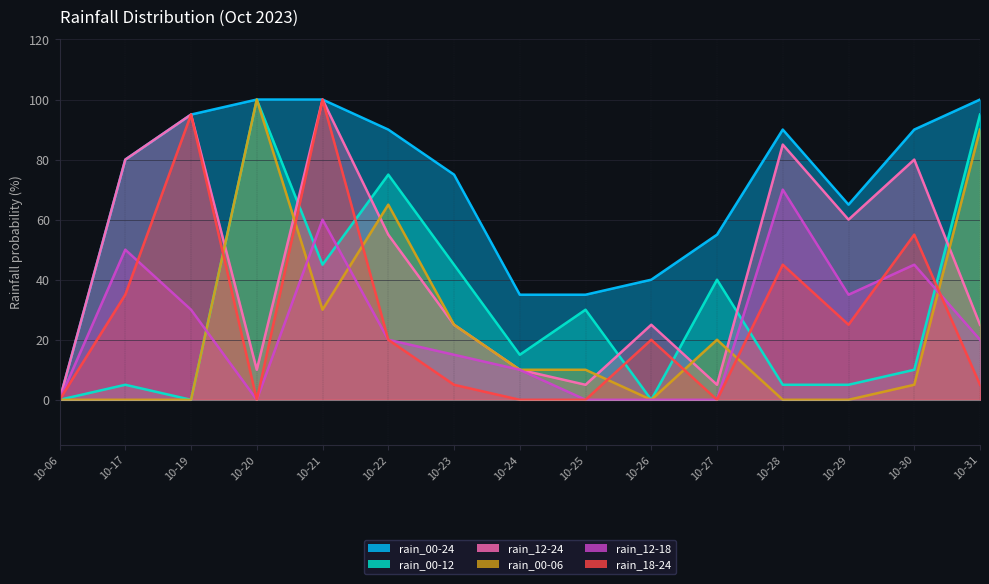

The rain_00-24 series shows 35 at 10-24. True or false?

True